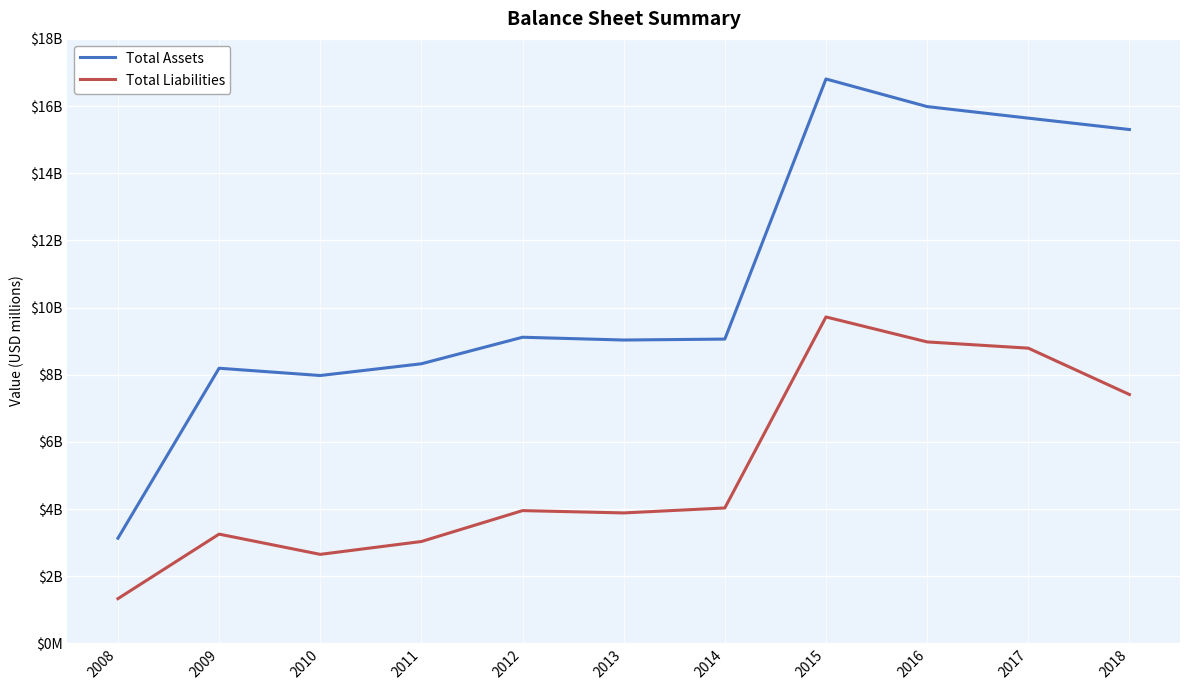

At 2010, list the series in order from largest to smallest.

Total Assets, Total Liabilities